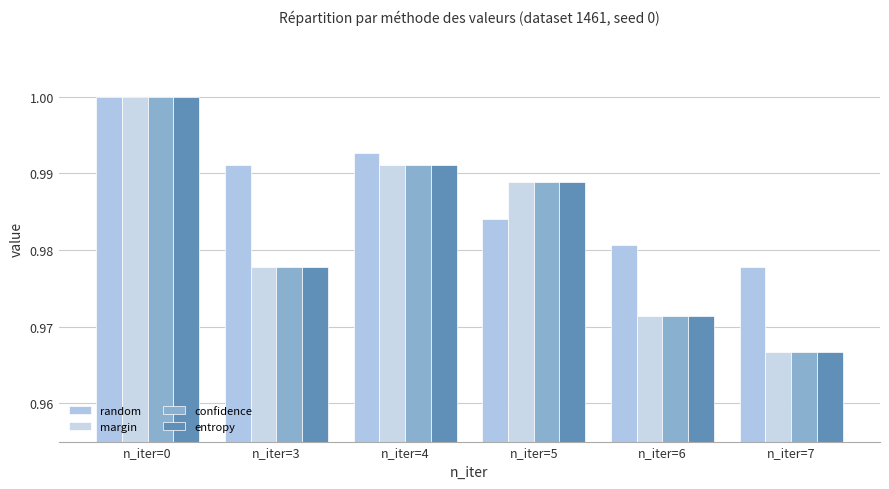

What is the total value across all series at n_iter=5?

4.0